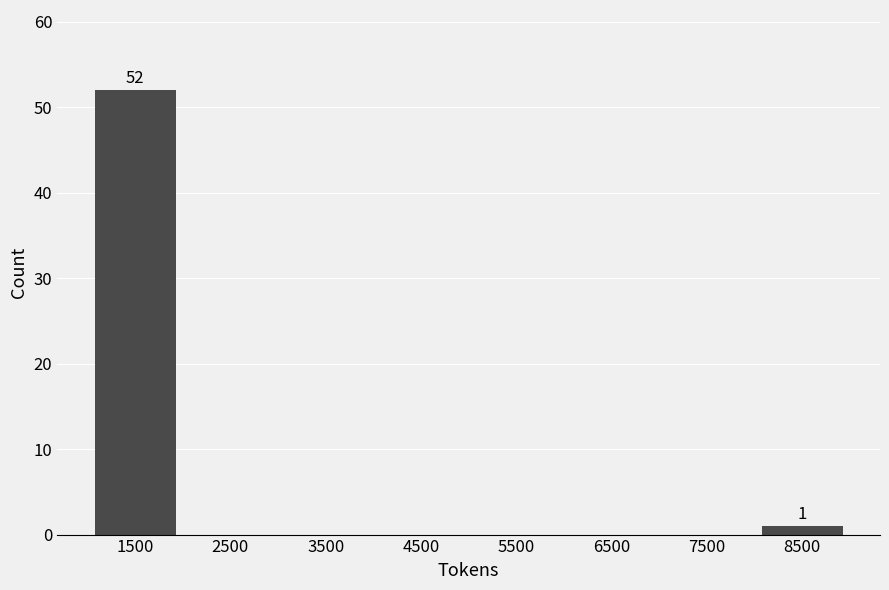

Reading left to right, transcribe all the data shown in this chart.

1500=52	2500=0	3500=0	4500=0	5500=0	6500=0	7500=0	8500=1